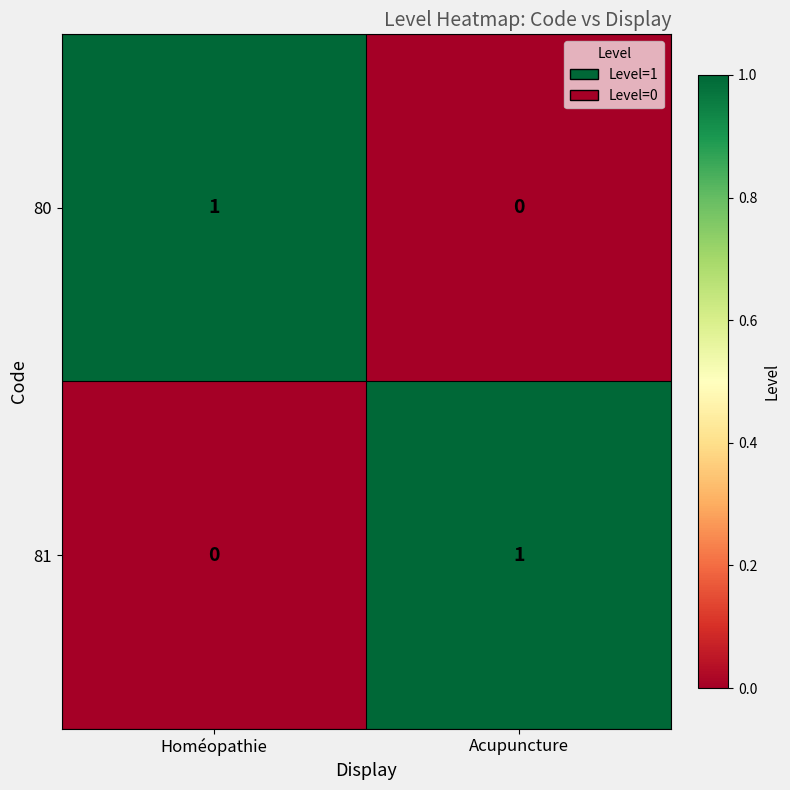

The value of 80 at Homéopathie is 0. True or false?

False